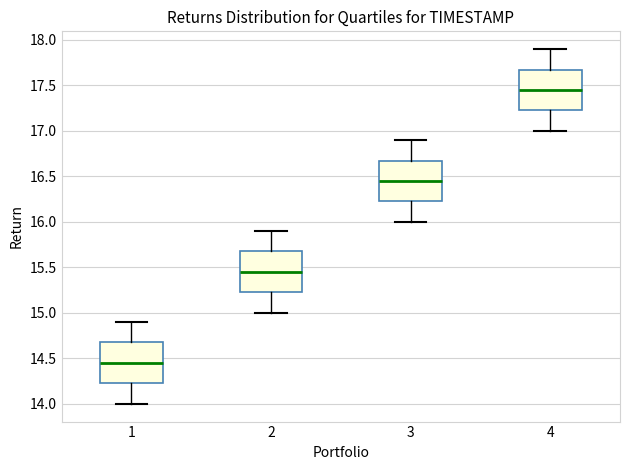

Where does the lower whisker of the box at x = 3 end on the y-axis? The values are not printed on the chart, so give them approximately, as read against the axis.

16.00